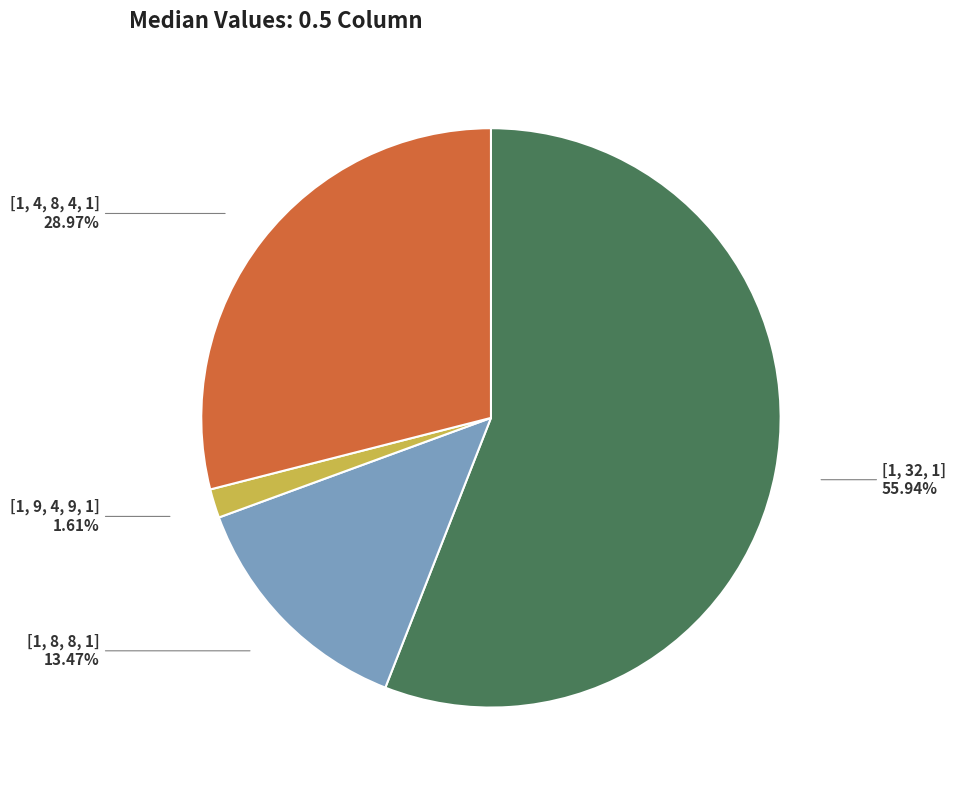

To the nearest percent, what portion does [1, 8, 8, 1] represent?

13%